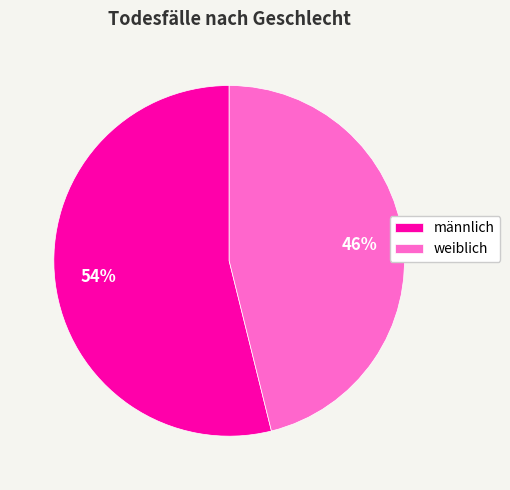

How many segments does this pie chart have?

2